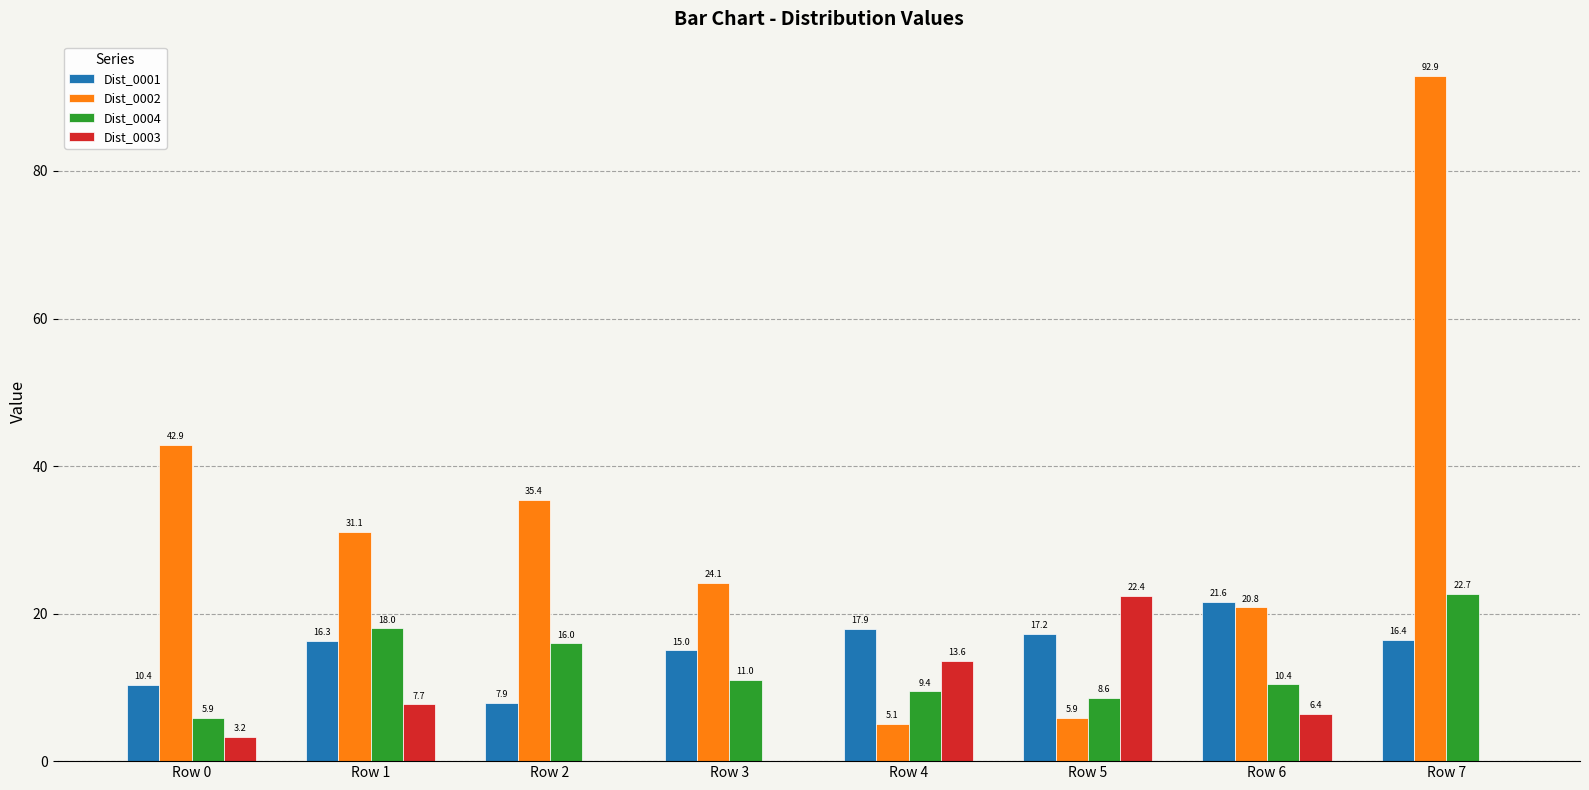

What is the sum of the Dist_0002 values at Row 1 and Row 5?

37.0